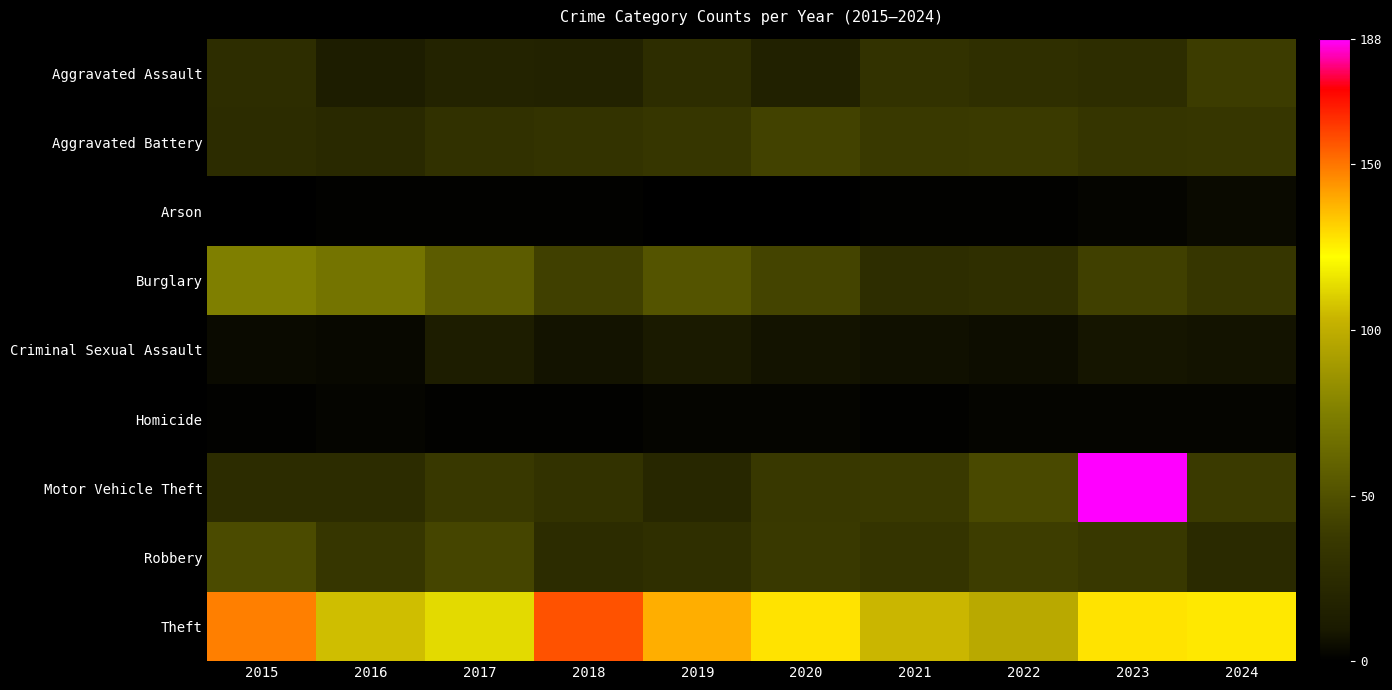

At 2023, list the series in order from smallest to largest.

Arson, Homicide, Criminal Sexual Assault, Aggravated Assault, Aggravated Battery, Robbery, Burglary, Theft, Motor Vehicle Theft